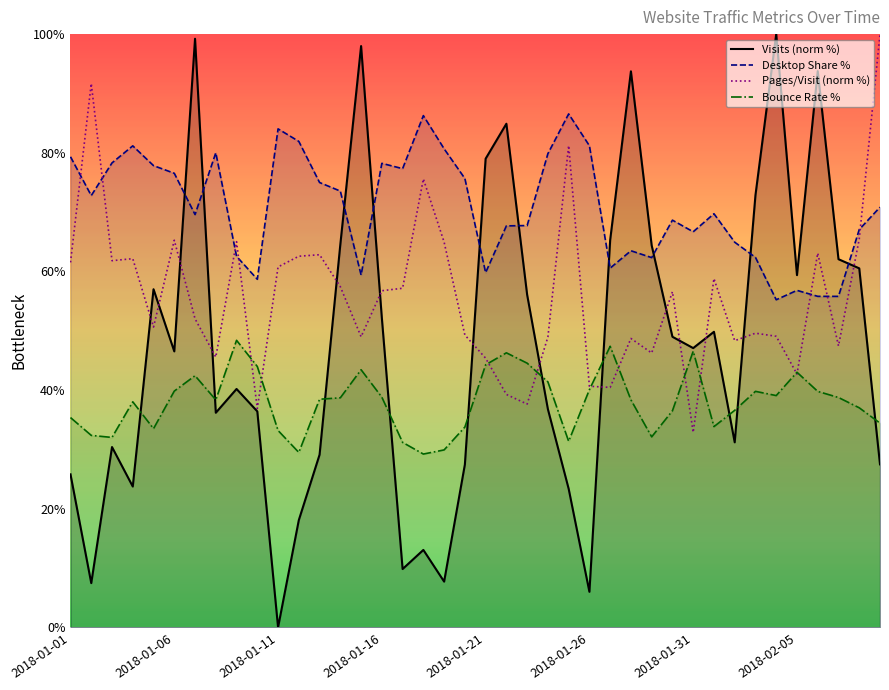

True or false: Visits (norm %) has more than 0 points higher than both neighbors.

True